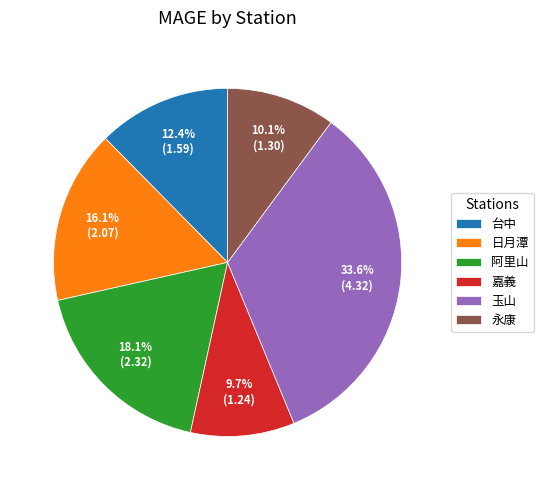

To the nearest percent, what portion does 嘉義 represent?

10%